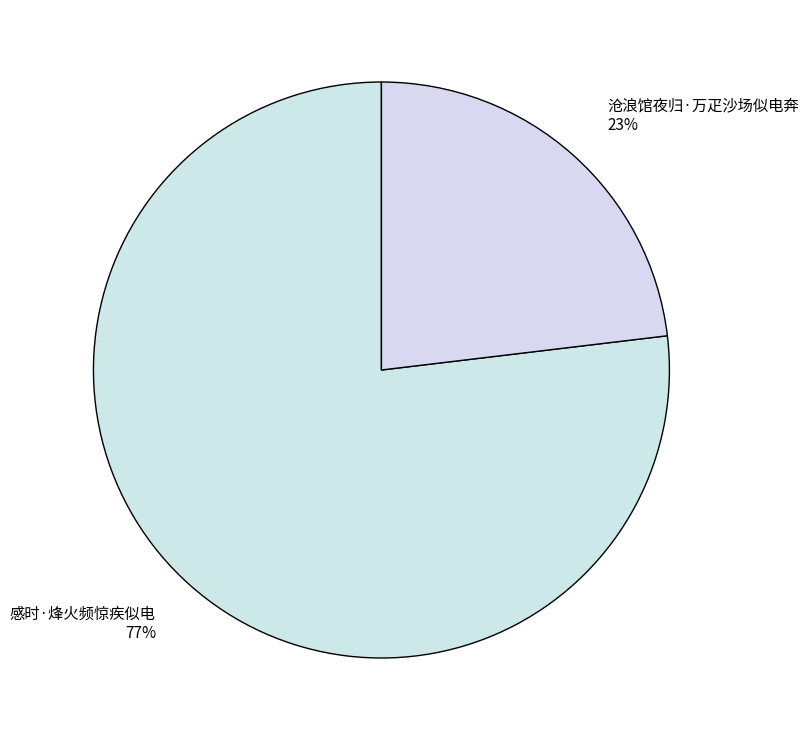

Combined, do 沧浪馆夜归·万疋沙场似电奔 and 感时·烽火频惊疾似电 account for over 50%?

Yes